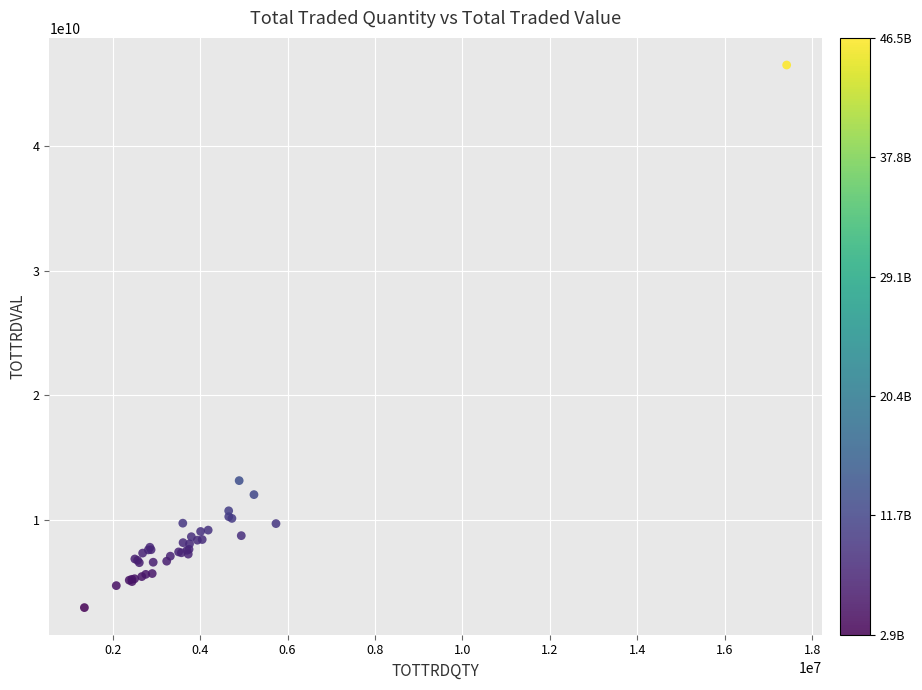

What Y value in the scatter plot is closest to 24717998081?

13133144835.1